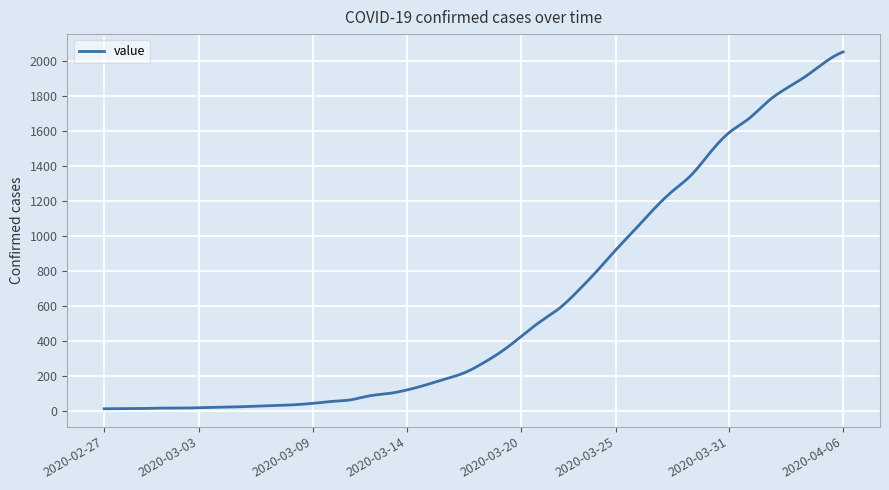

What is the maximum value shown in the chart?

2049.0